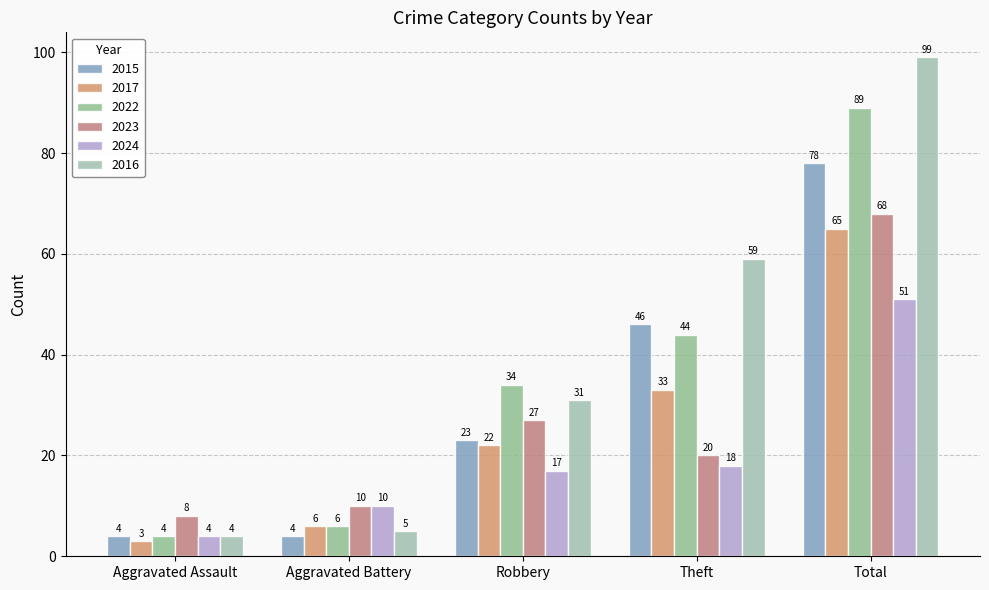

How many data points does each series have?

5